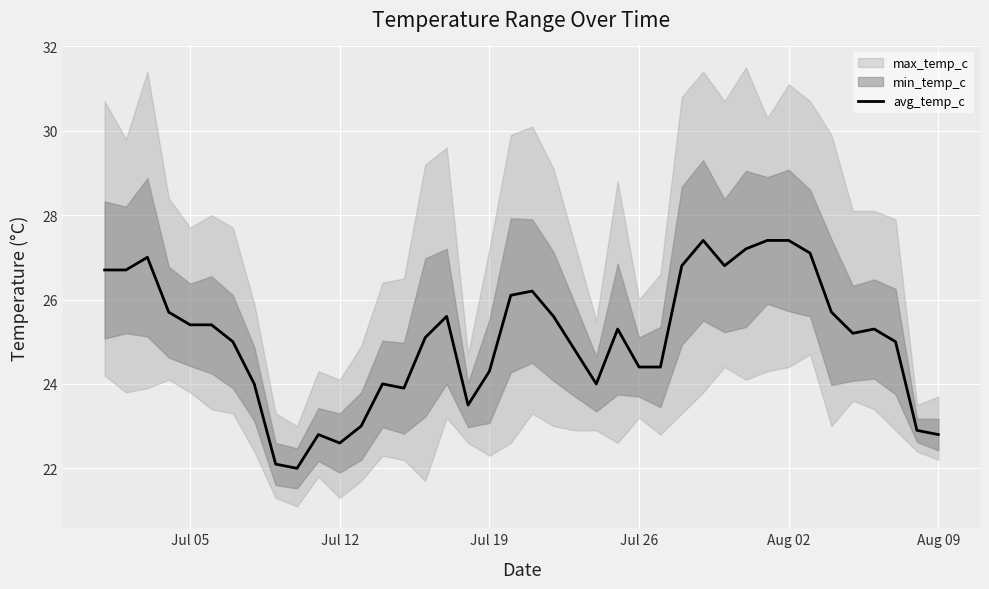

What is the highest value of the avg_temp_c series?

27.4